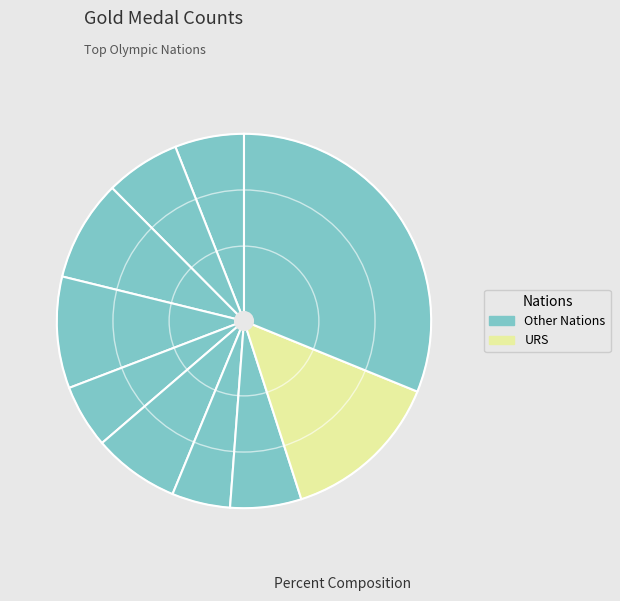

Rank the categories by value from highest to lowest.

USA, URS, GER, GBR, ITA, FRA, SWE, CAN, HUN, RUS